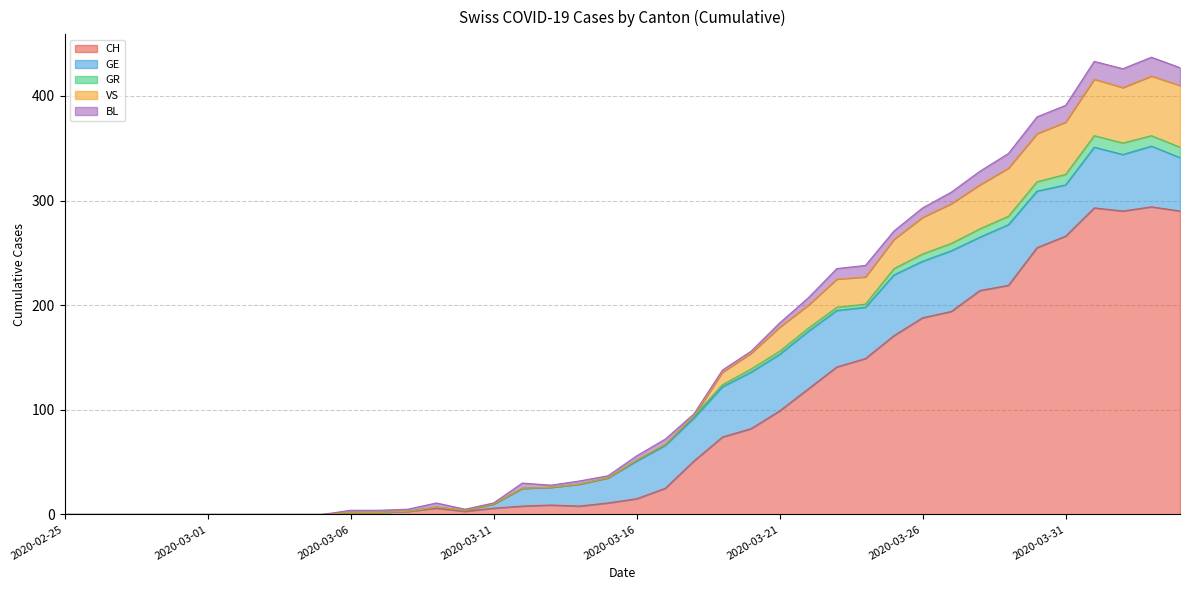

Which series changed the most between 2020-03-05 and 2020-03-08?

GR